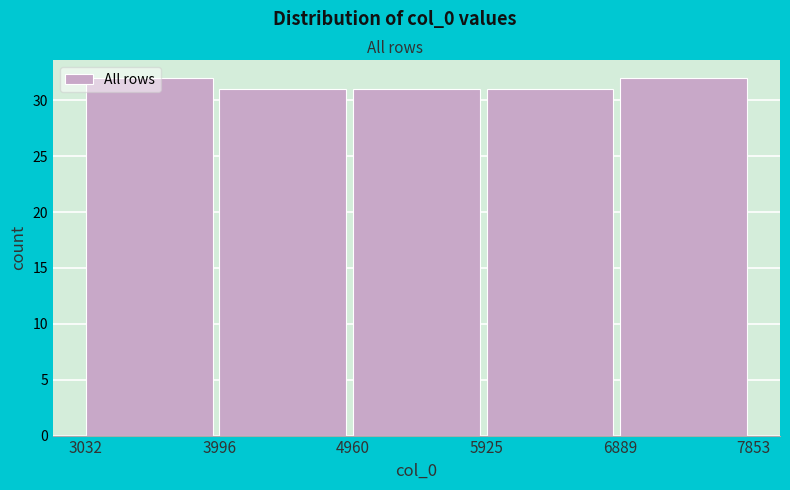

Reading left to right, list every bar in this chart as the range it spans on the x-axis followed by its height. The values are not printed on the chart, so give them approximately, as read against the axis.

3032 to 3996: 32
3996 to 4960: 31
4960 to 5925: 31
5925 to 6889: 31
6889 to 7853: 32